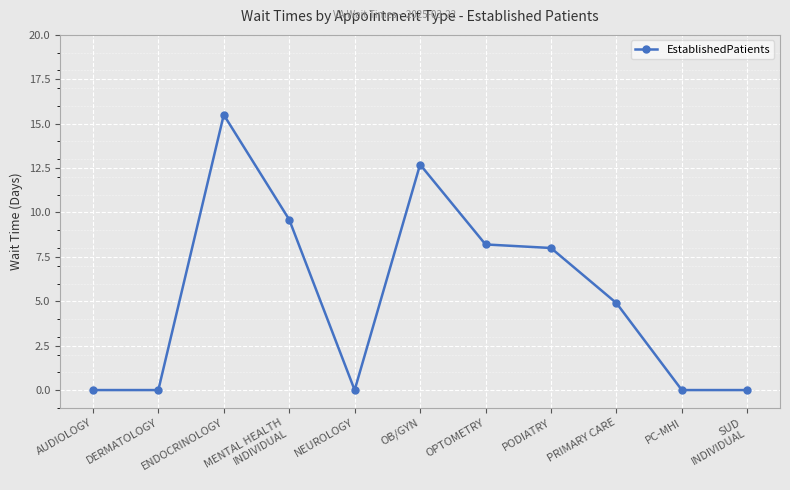

What is the difference between the maximum and minimum values?

15.5